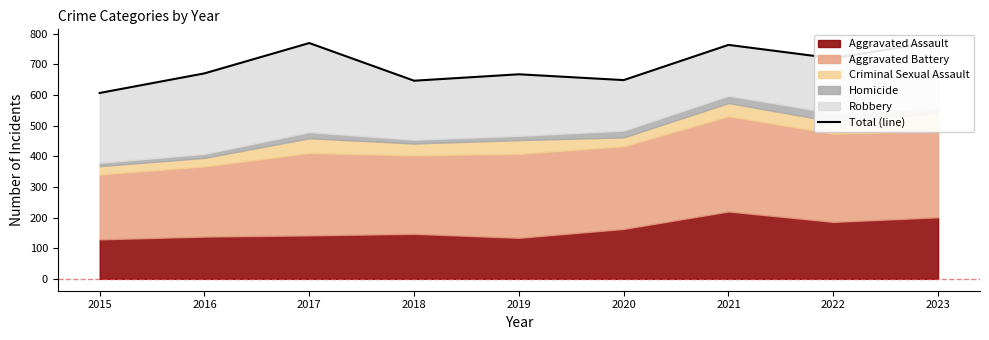

Reading left to right, list all the values displayed in this chart.

2015=607	2016=671	2017=770	2018=647	2019=668	2020=649	2021=764	2022=720	2023=776